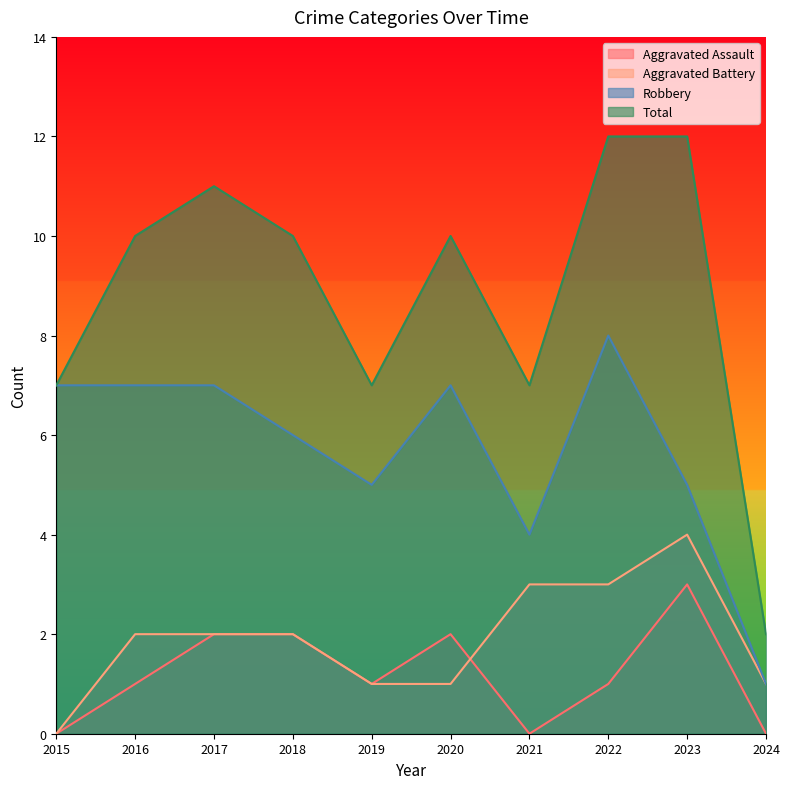

What is the total value across all series at 2019?

14